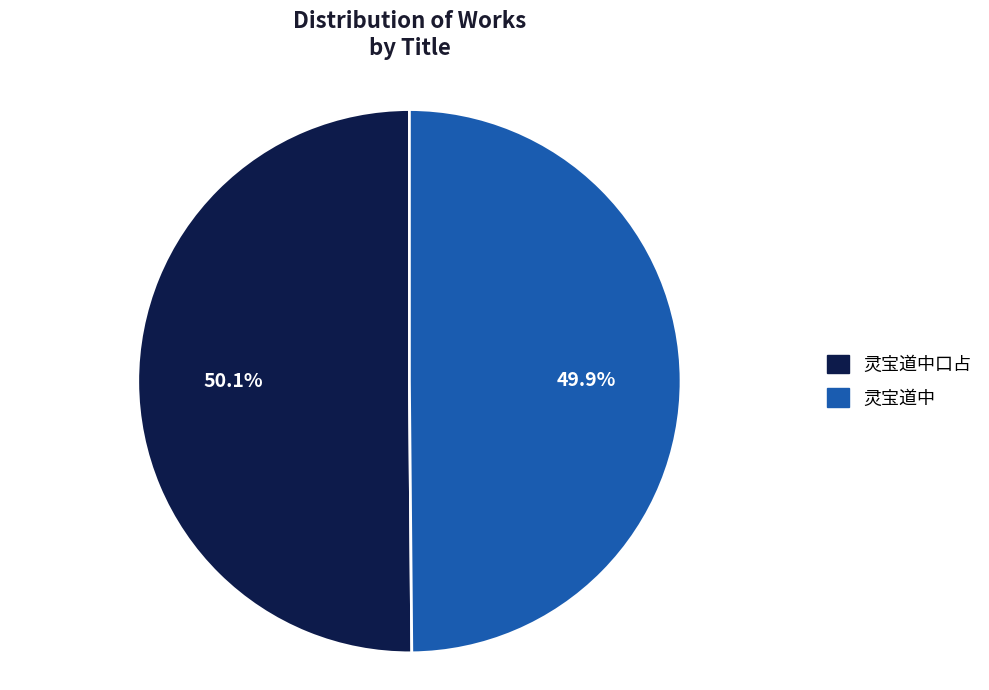

True or false: 灵宝道中 accounts for 36% of the total.

False